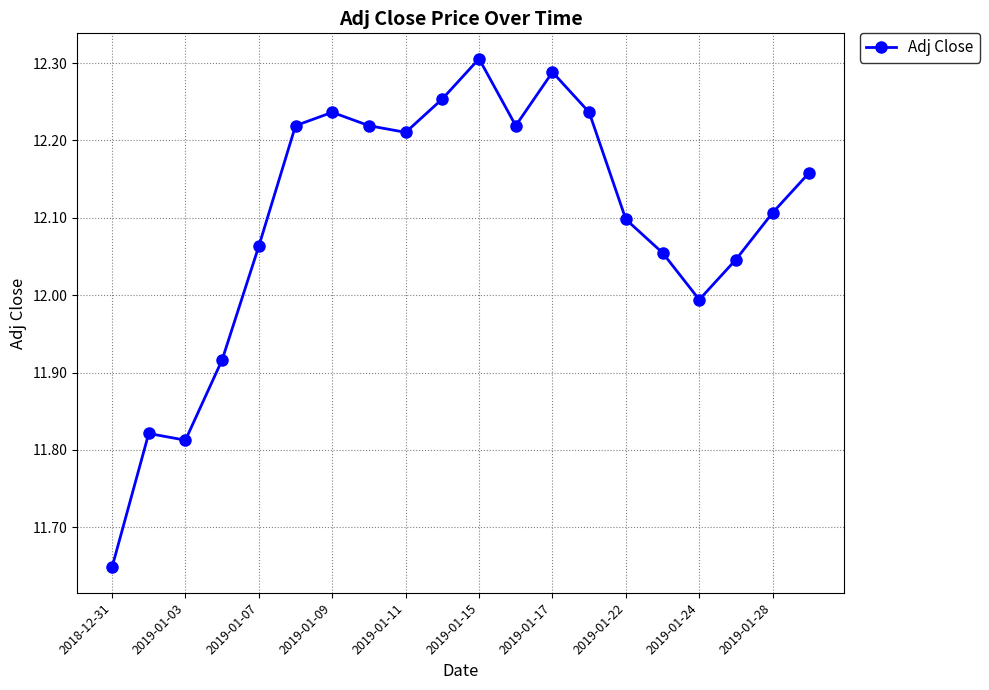

What is the difference between the second highest and second lowest values?

0.5